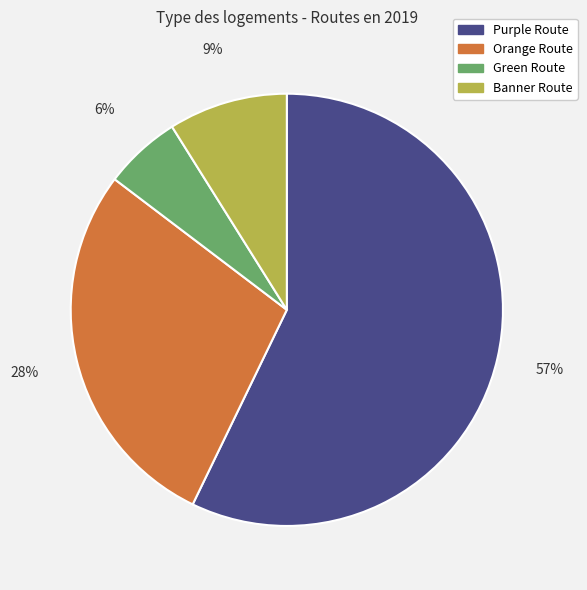

True or false: Green Route accounts for 1% of the total.

False